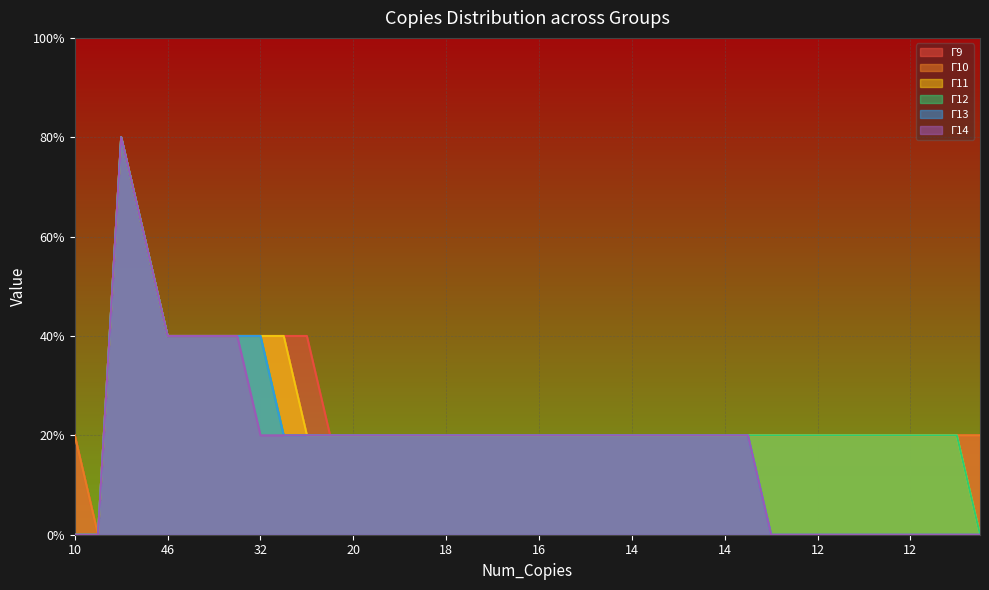

What is the label of the 13th point from the right?

14